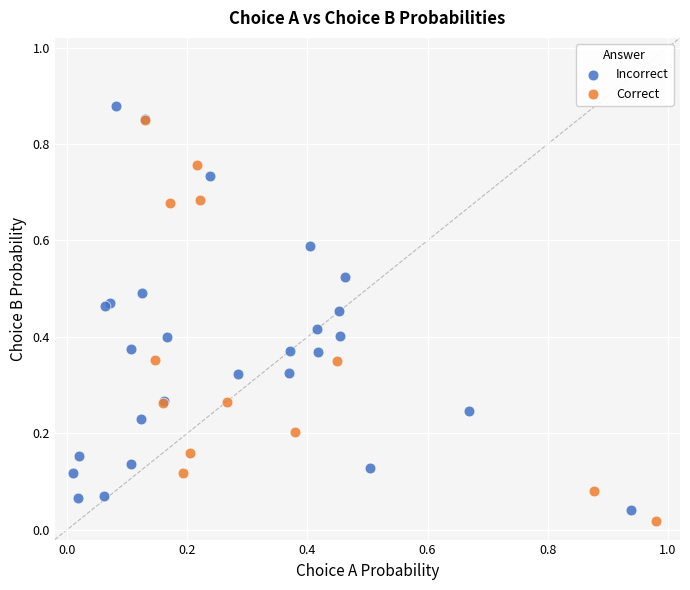

Which series contains the lowest Y value?

Correct